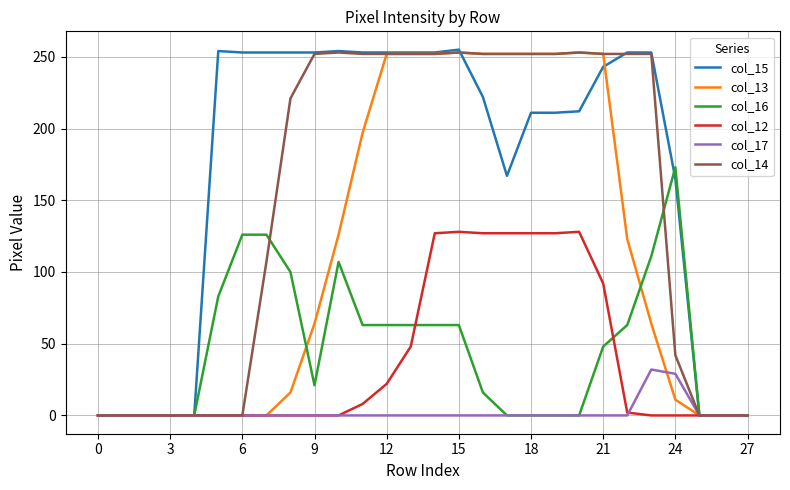

At how many categories does at least one series exceed 127?

20